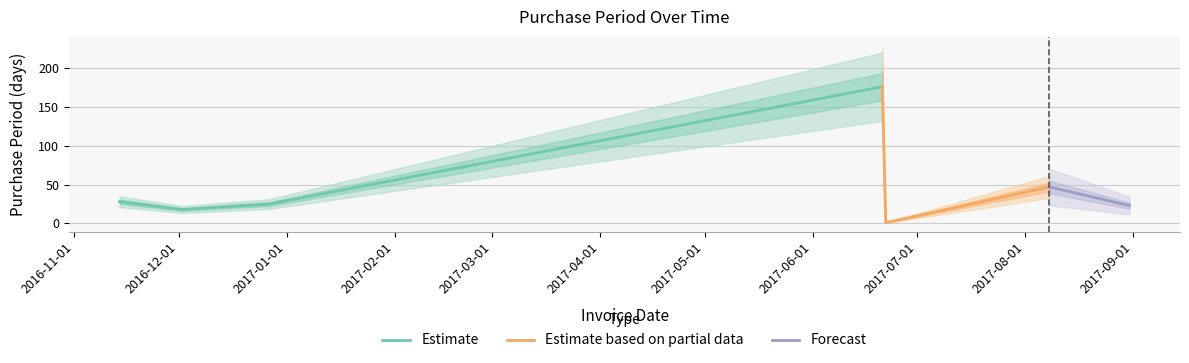

The chart shows a value of 25 at 2016-12-27. True or false?

True